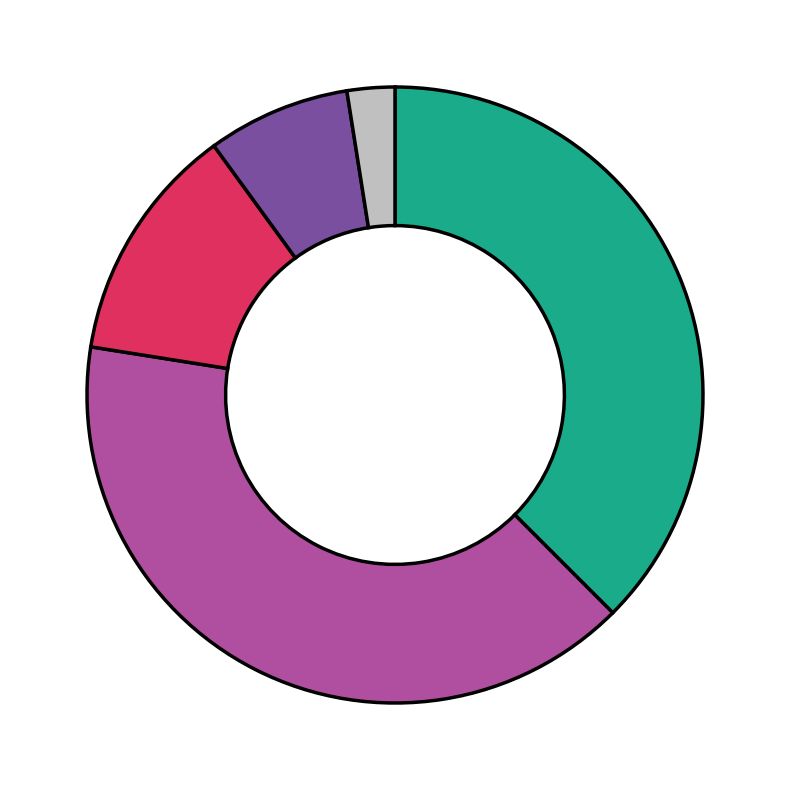

How many segments does this pie chart have?

5